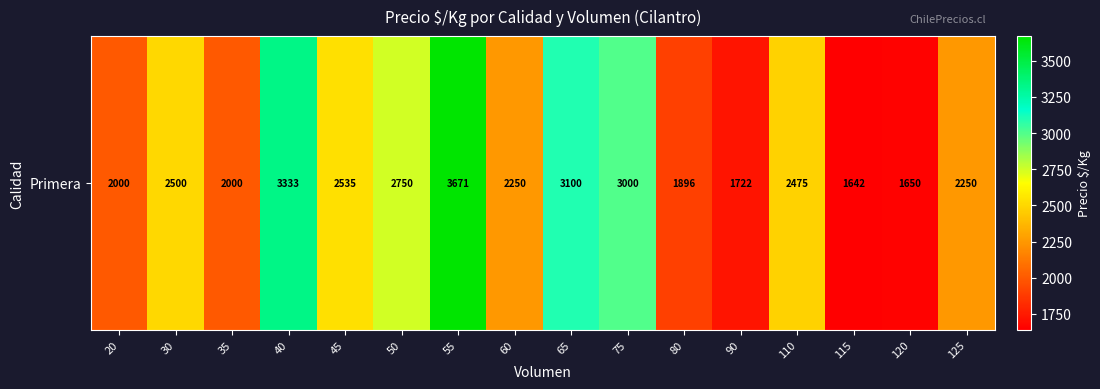

Count the number of categories in the chart.

16